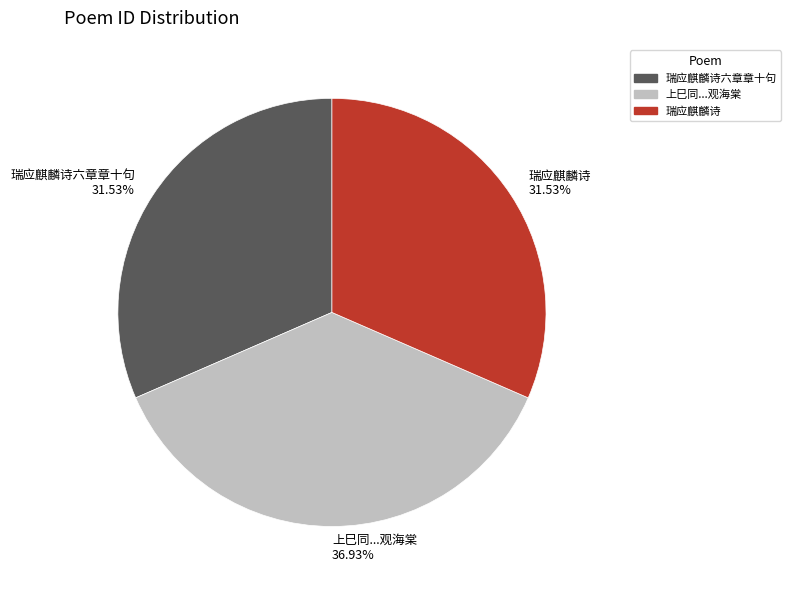

Which slice is the largest?

上巳同...观海棠